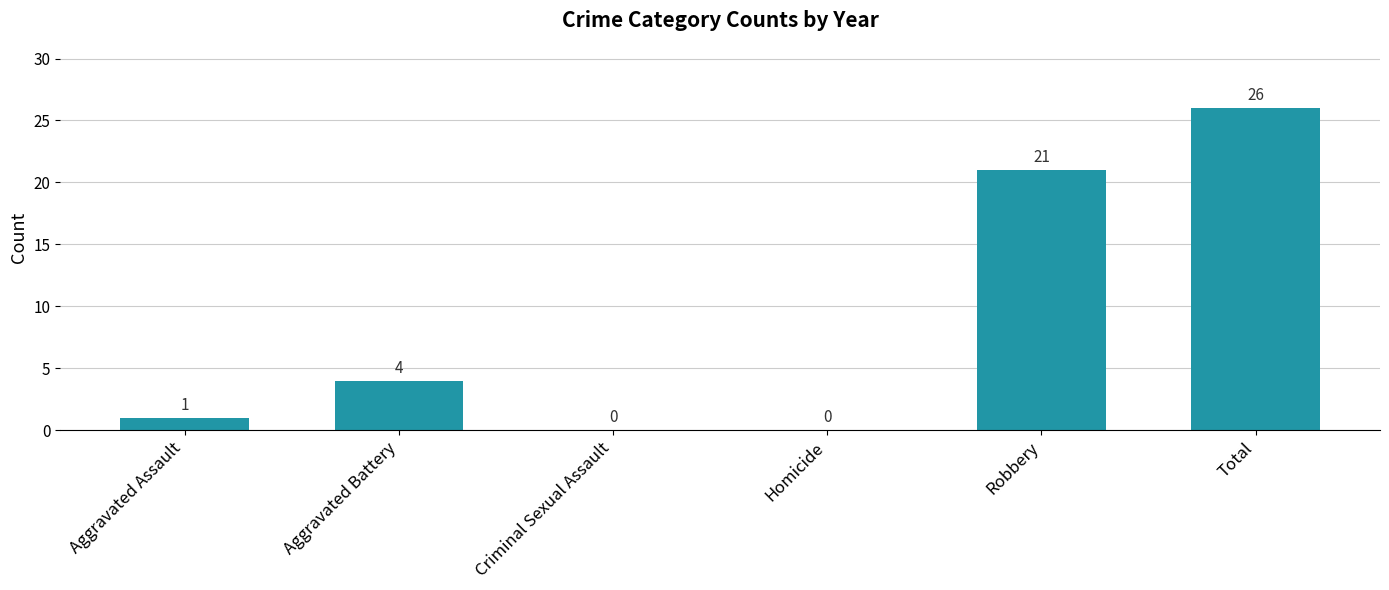

Count the number of data series in this chart.

1